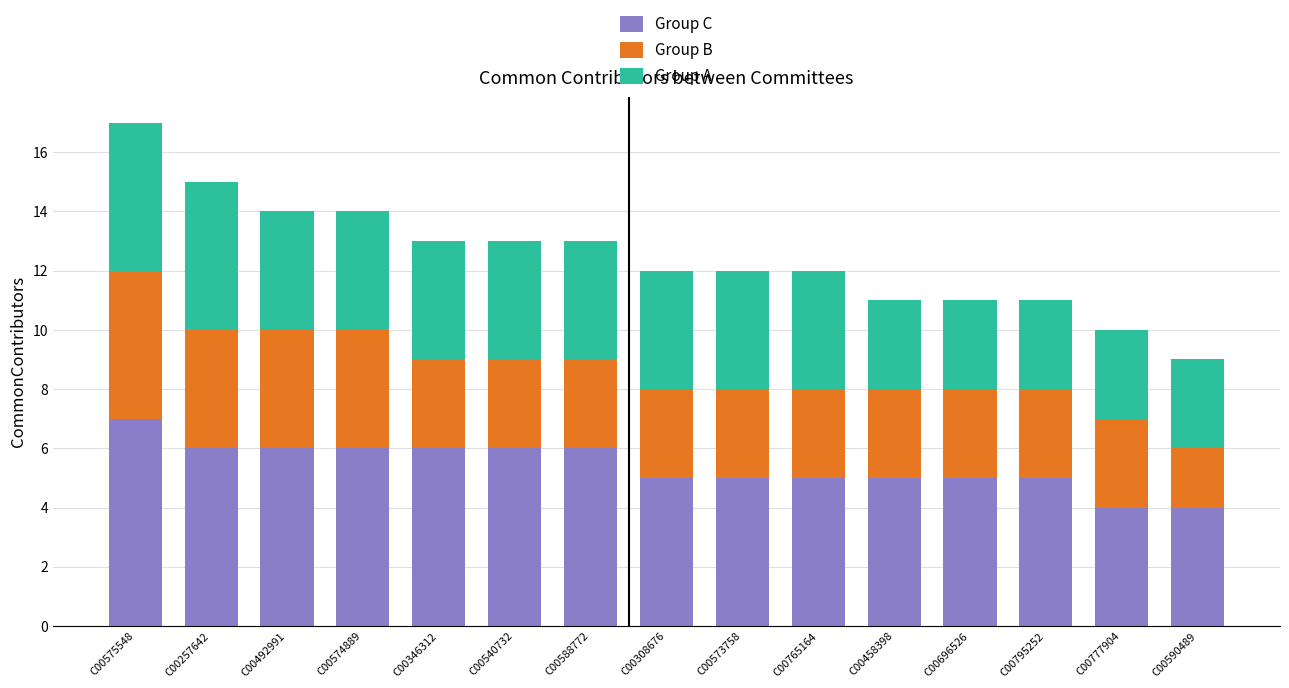

Which category has the highest value in the Group C series?

C00575548